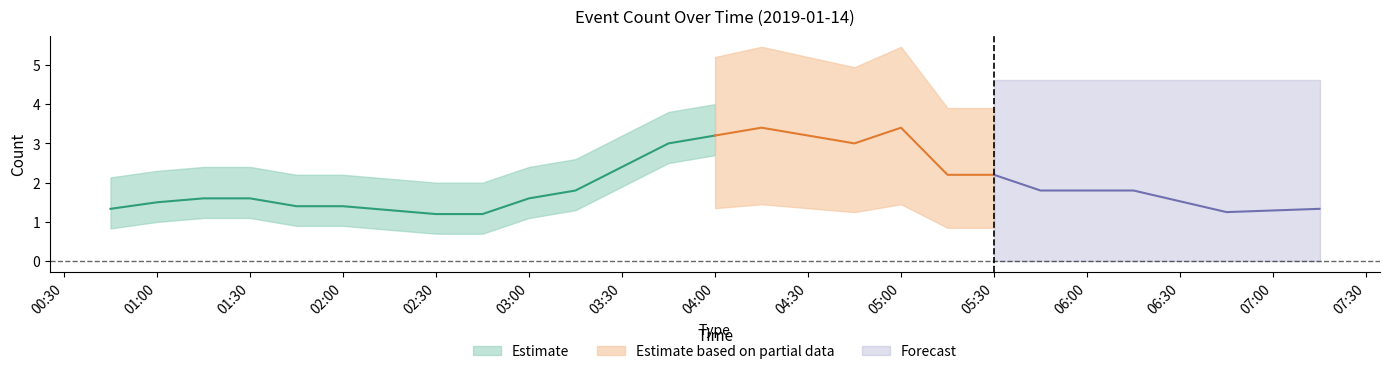

What is the maximum value shown in the chart?

3